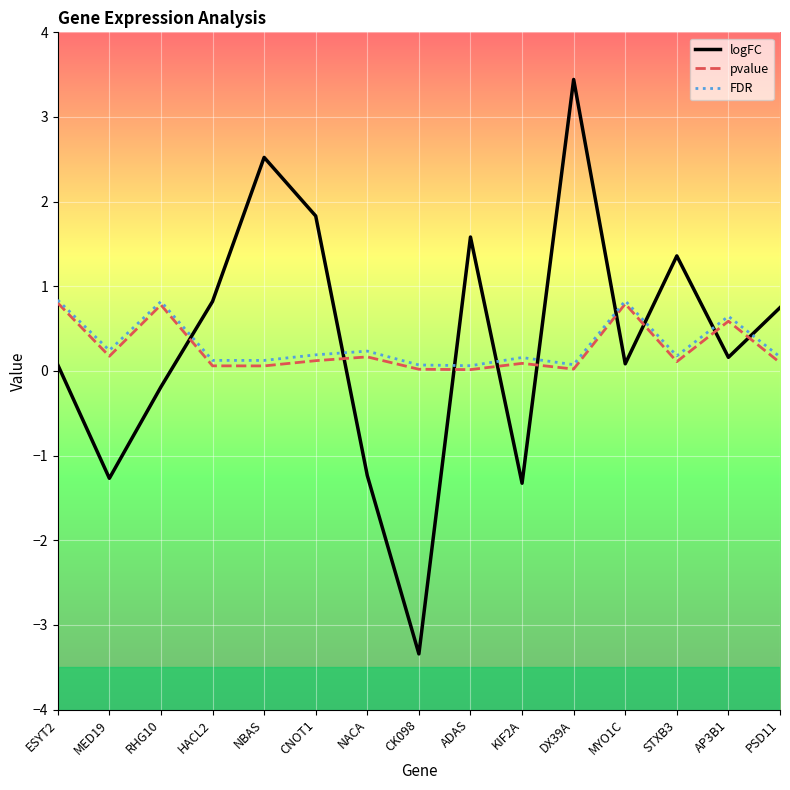

At STXB3, list the series in order from largest to smallest.

logFC, FDR, pvalue